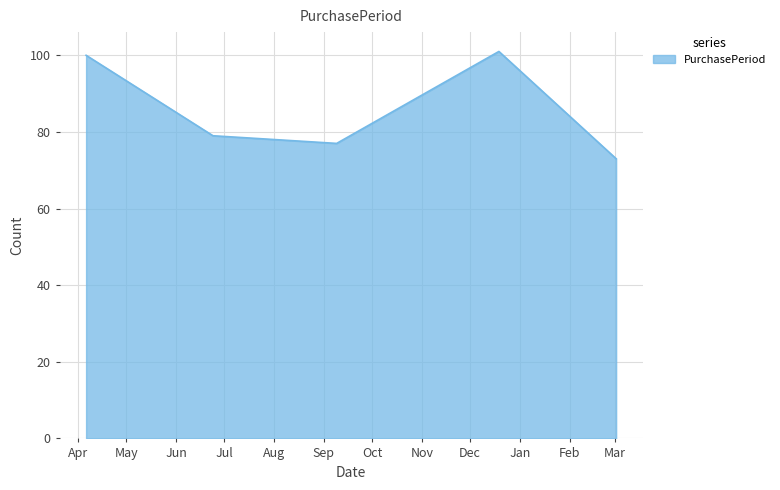

True or false: the data has more than 2 interior local peaks.

False